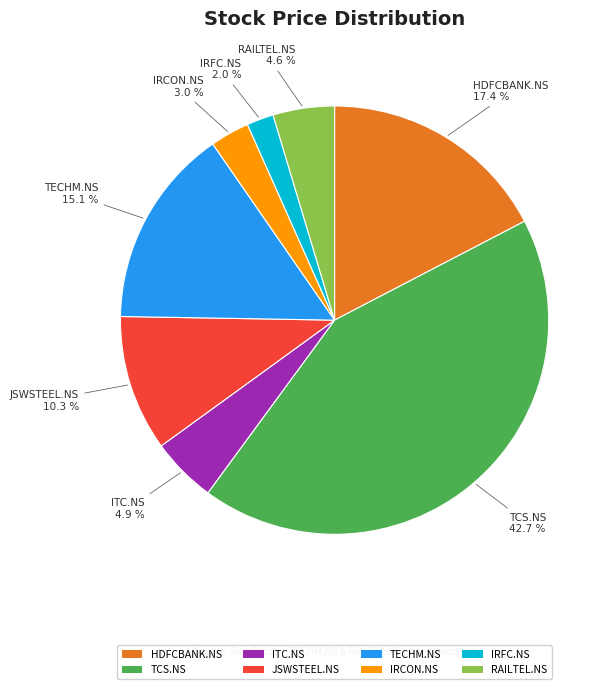

Which category has the smallest portion of the pie?

IRFC.NS